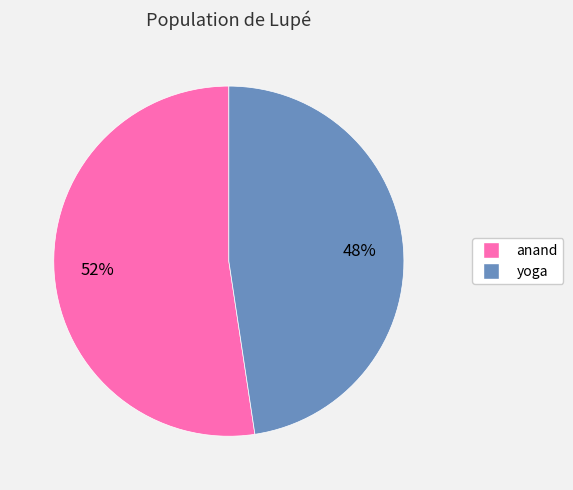

Combined, do yoga and anand account for over 50%?

Yes